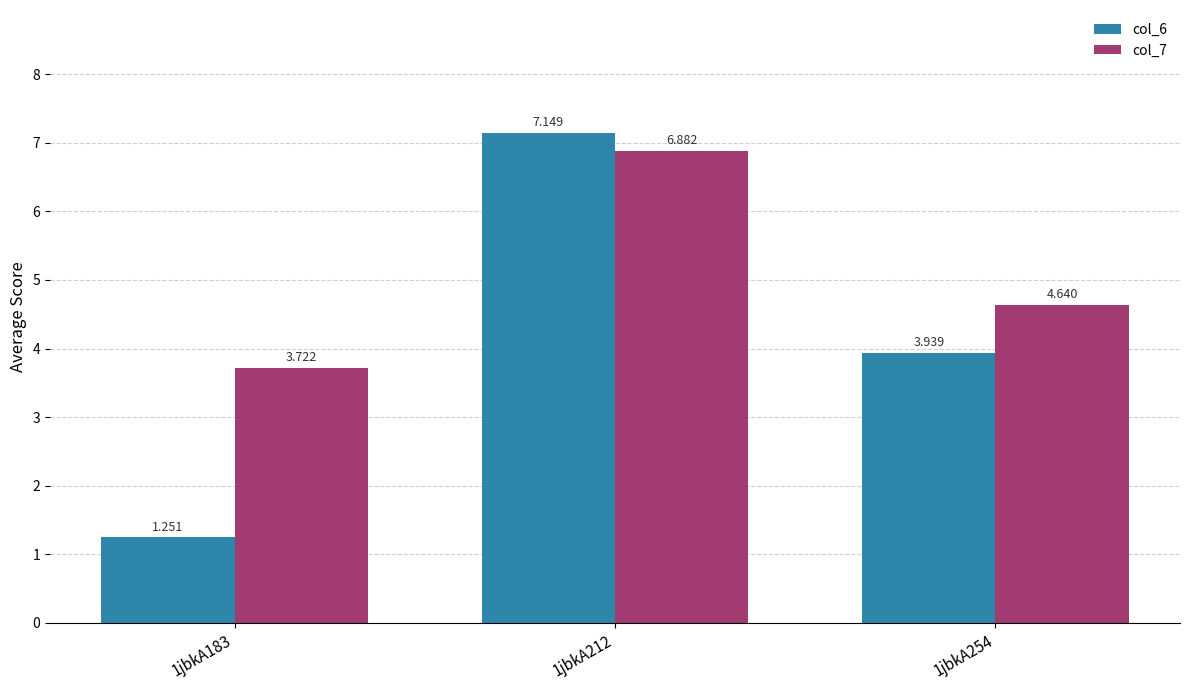

Reading left to right, what are all the values shown in this chart?

col_6: 1jbkA183=1.3	1jbkA212=7.1	1jbkA254=3.9
col_7: 1jbkA183=3.7	1jbkA212=6.9	1jbkA254=4.6